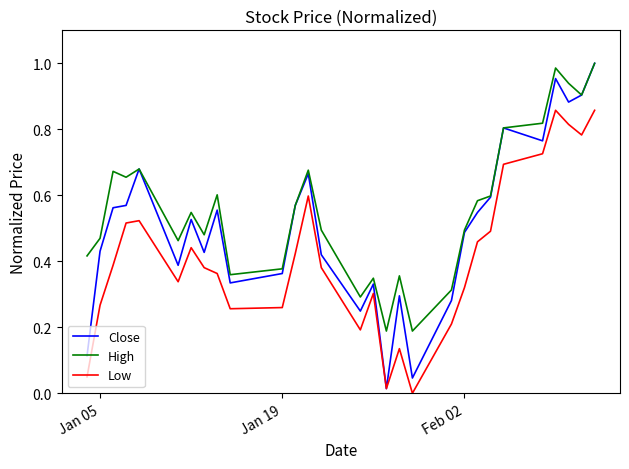

Which series has the largest range (max minus min)?

Close